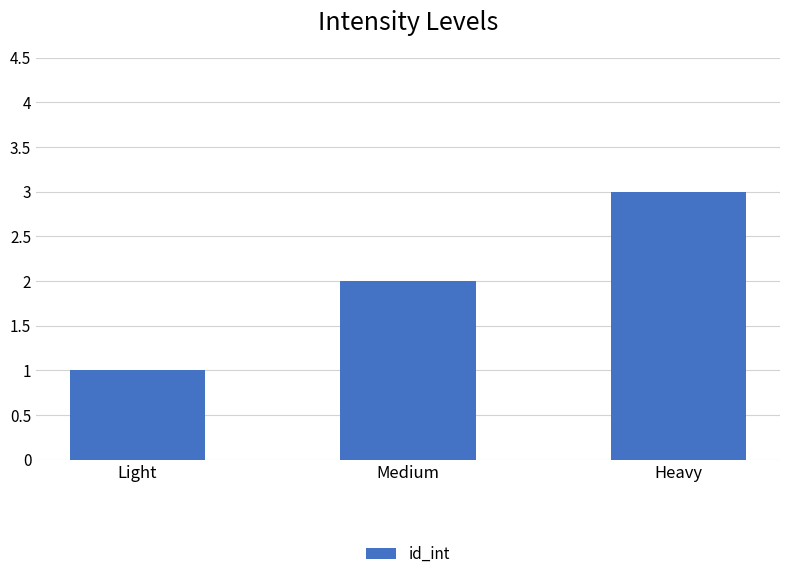

List the labels in order of value, largest first.

Heavy, Medium, Light